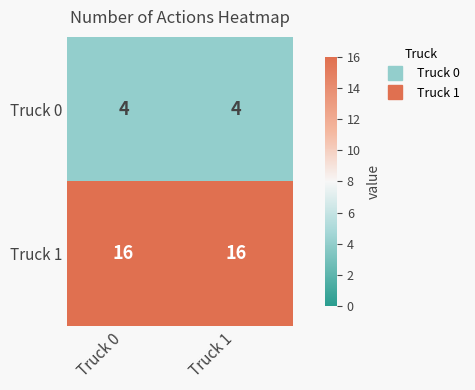

Read the Truck 1 value at Truck 1.

16